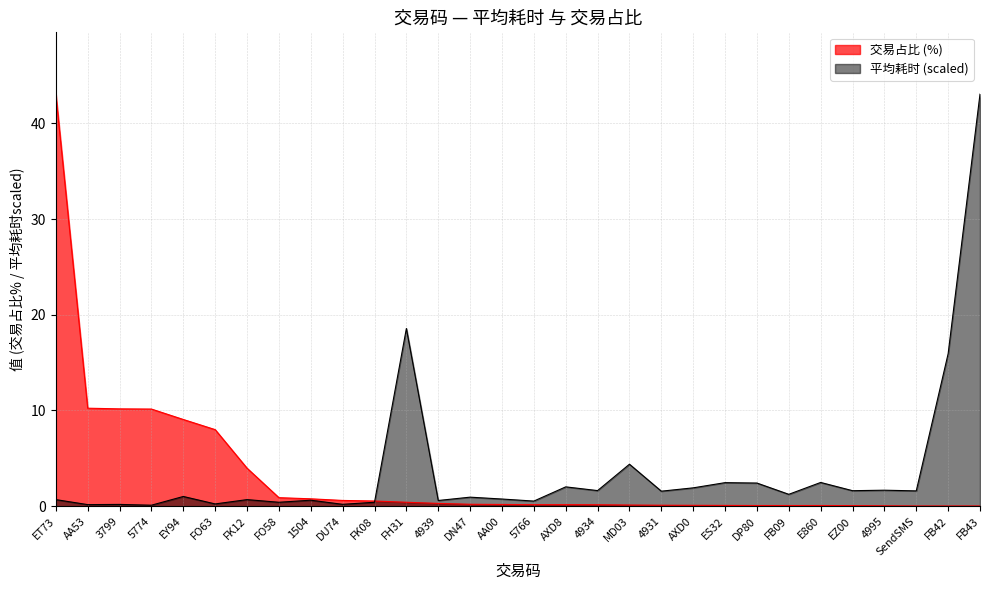

Which series ends up on top after the final intersection of 平均耗时 and 交易占比?

平均耗时